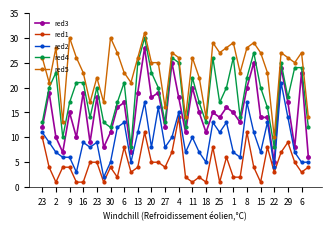

Is this an area chart (filled region under the line)?

No